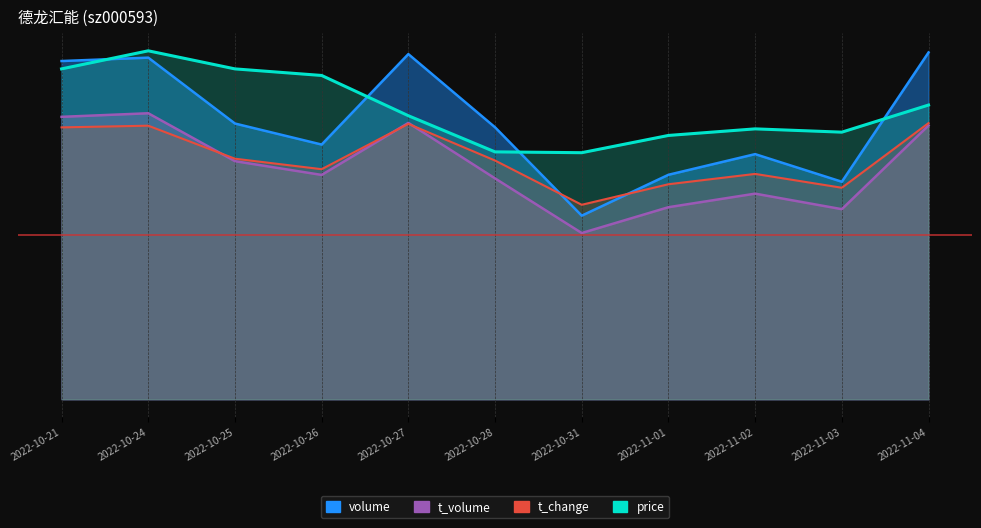

Where do t_change and volume first cross each other?

2022-10-28 and 2022-10-31